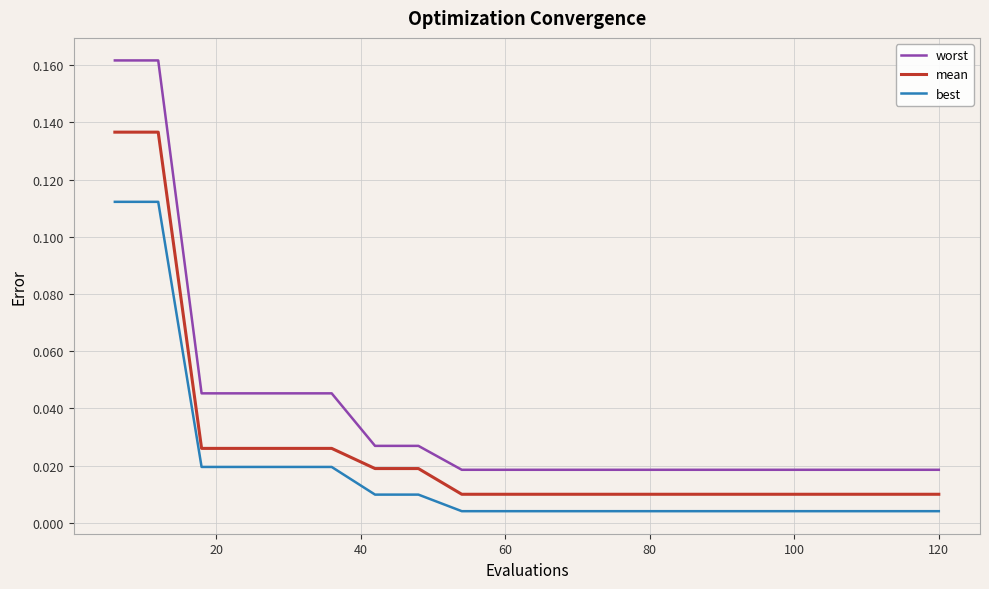

Which series has the widest spread of values?

worst